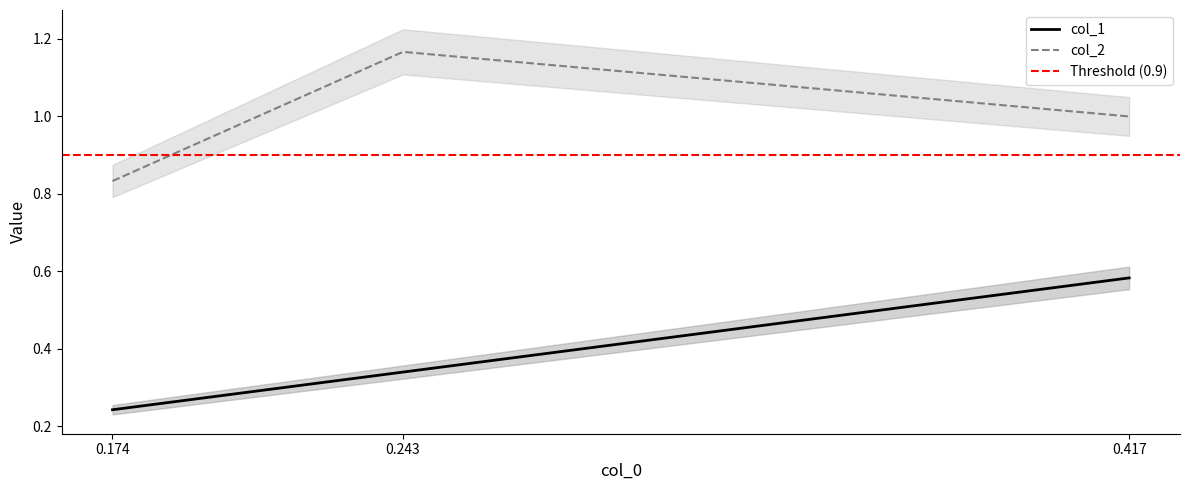

What is the difference between the maximum and minimum values in the col_1 series?

0.3